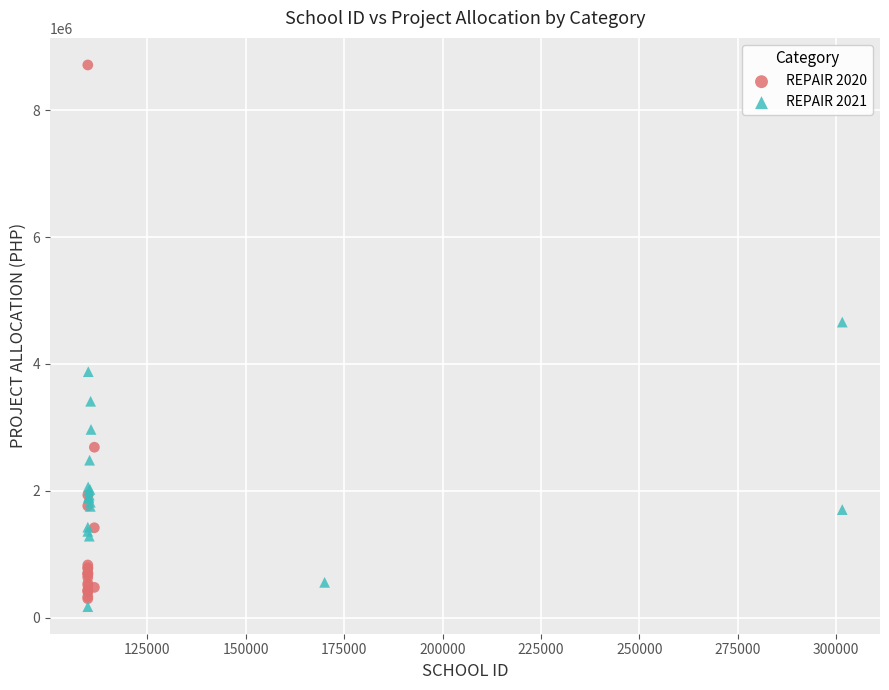

Which series reaches the maximum Y coordinate?

REPAIR 2020